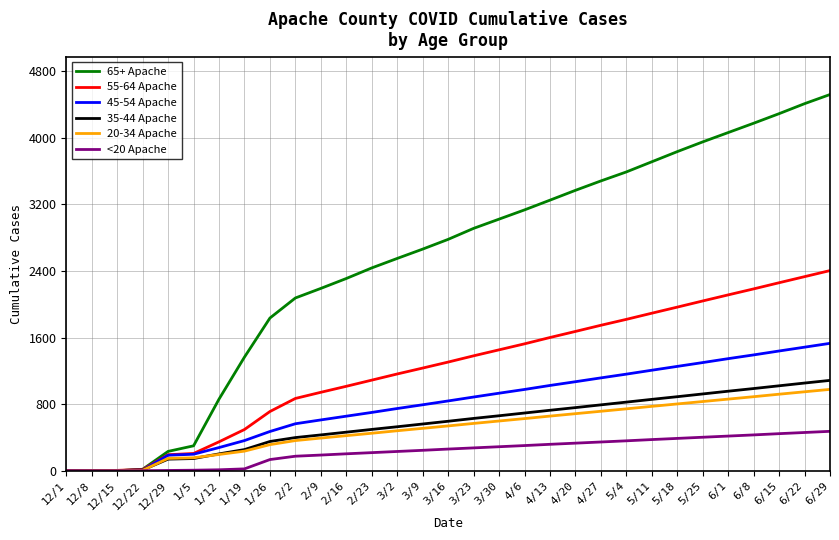

At which category does the chart reach its peak across all series?

6/29